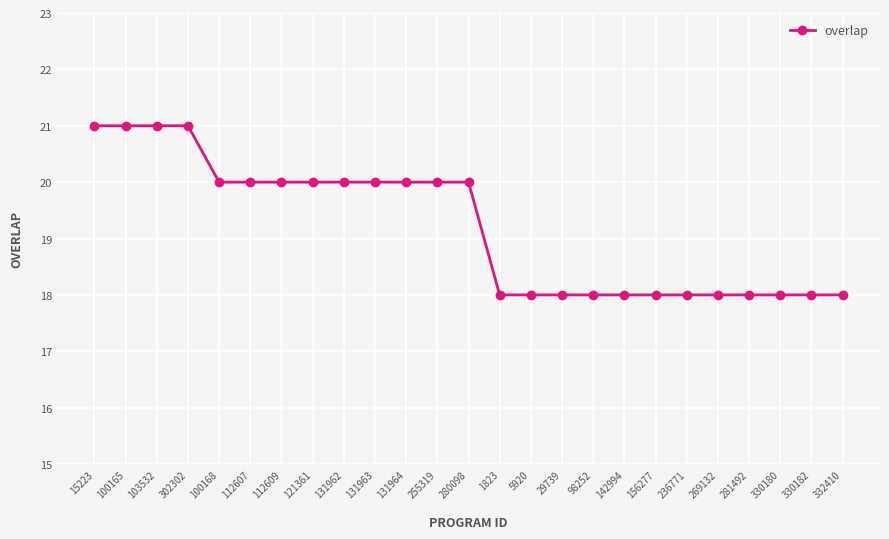

True or false: the data shows 20 at 280098.

True